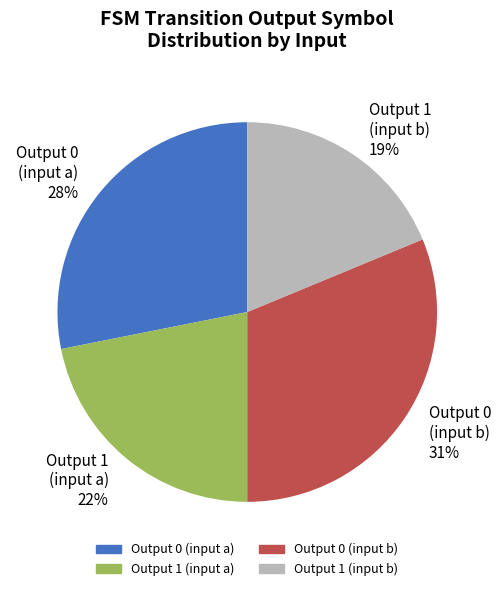

To the nearest percent, what is the average slice percentage?

25%